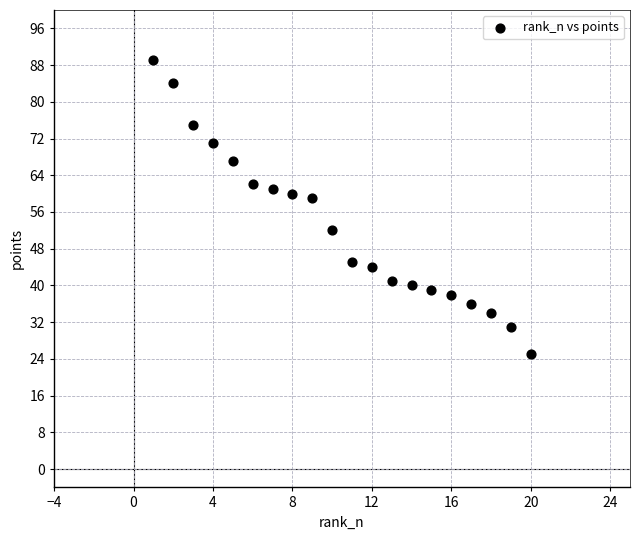

What is the range of Y values (max minus min)?

64